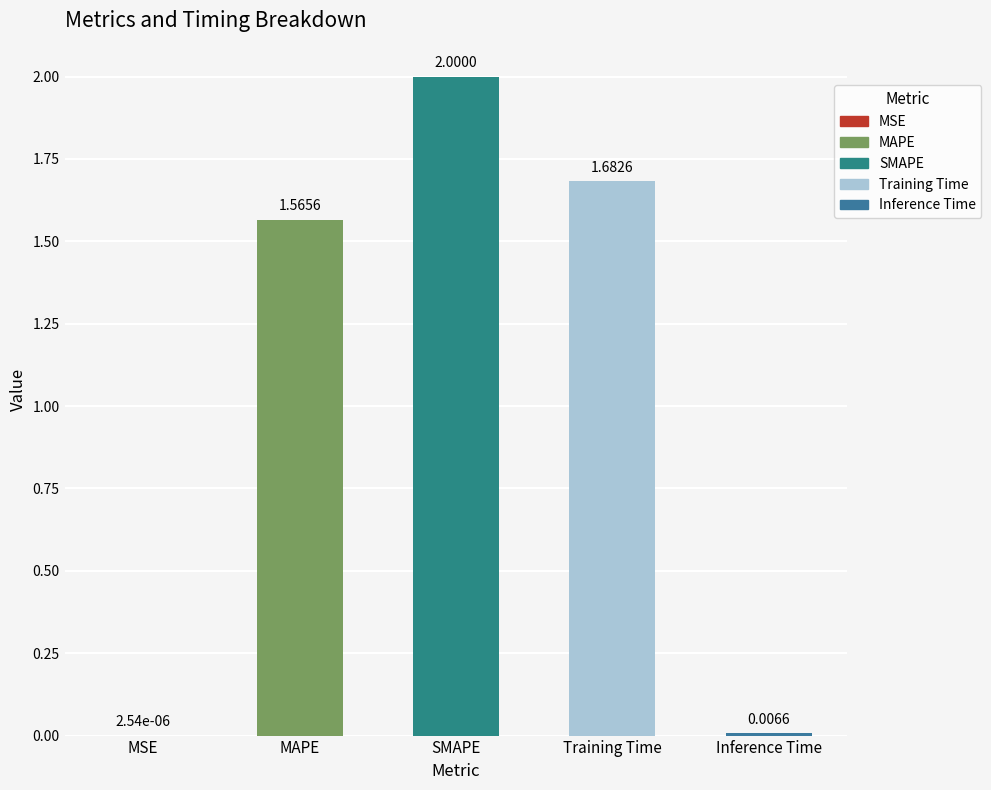

What is the change in value from MSE to Training Time?

+1.7